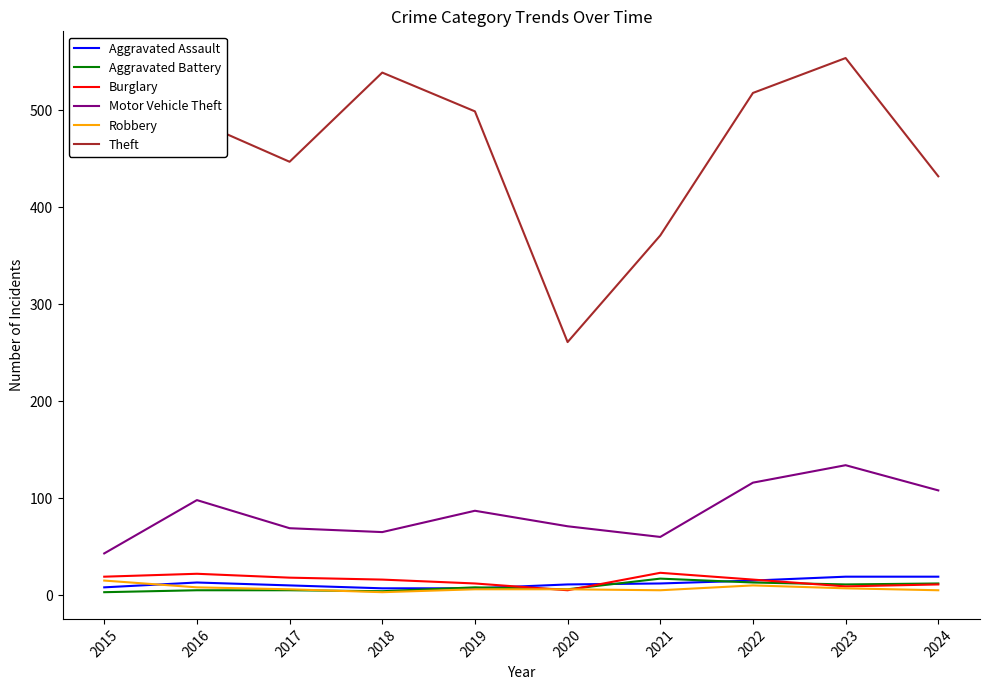

Count the number of data series in this chart.

6